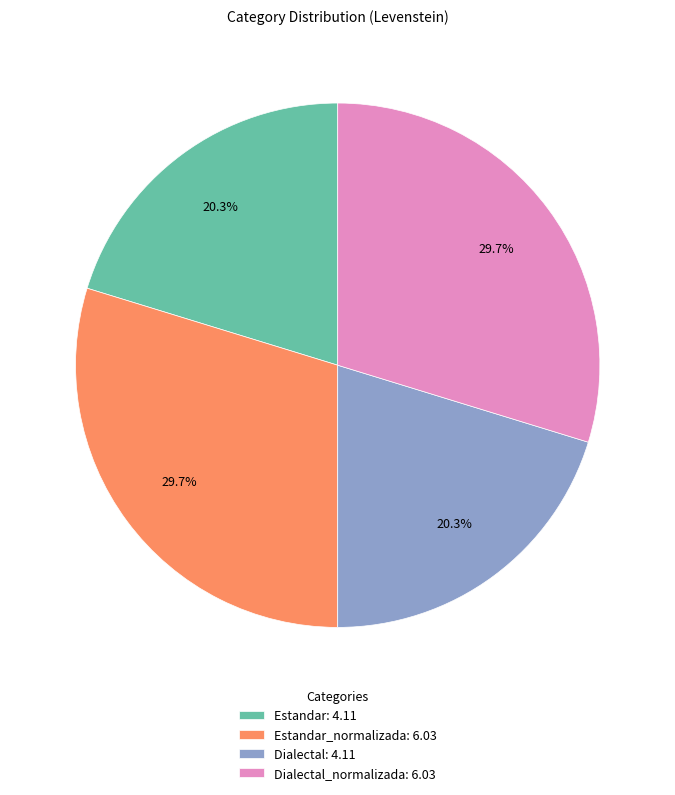

What is the ratio of the value at Estandar: 4.11 to the value at Dialectal_normalizada: 6.03?

0.7